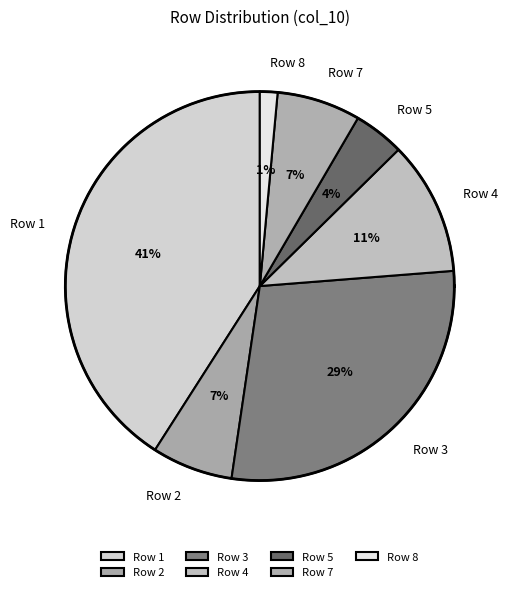

The Row 1 slice represents 41% of the pie. True or false?

True